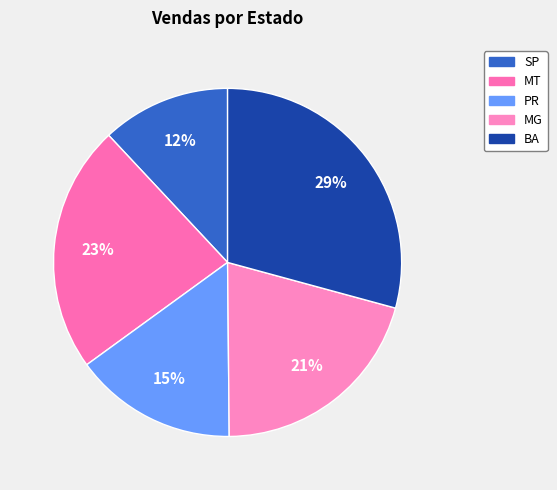

Is it true that PR is 15% of the pie?

True